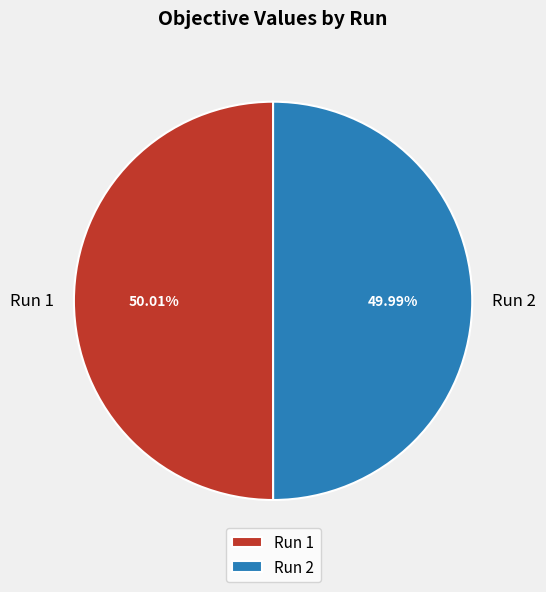

Is there any slice that represents more than half of the pie?

Yes